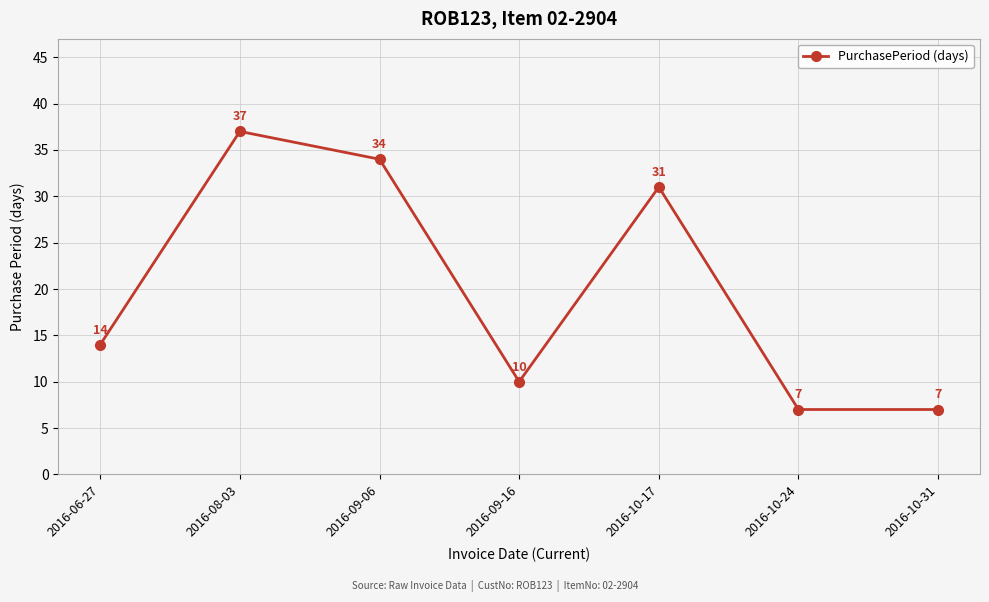

The value at 2016-10-24 is 7. True or false?

True